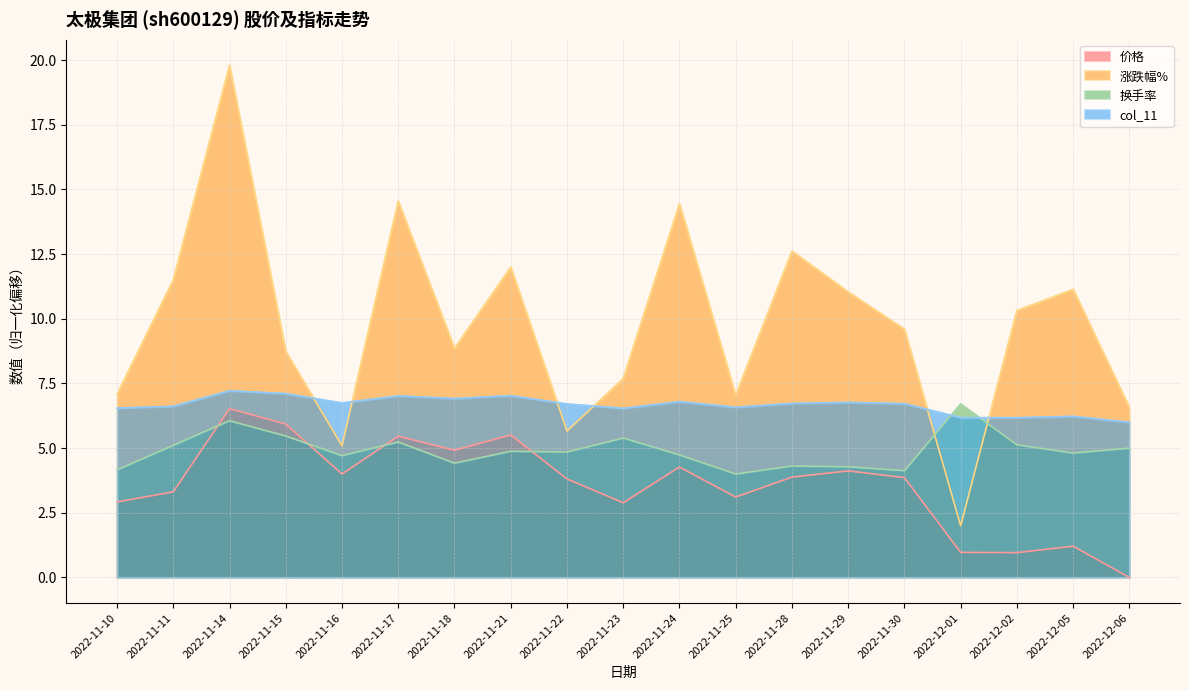

What is the label of the 19th point from the left?

2022-12-06